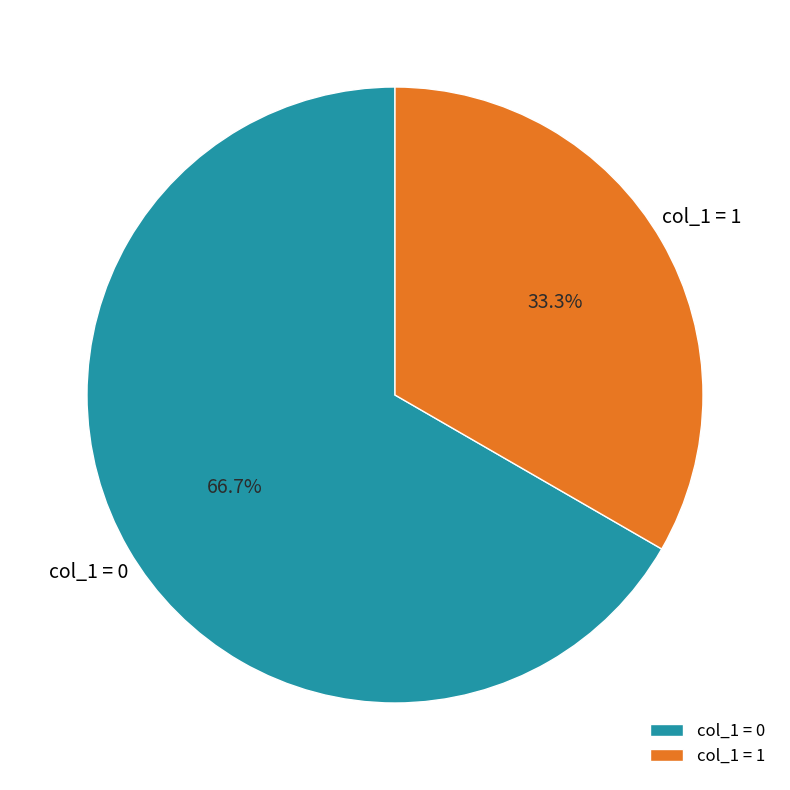

Between col_1 = 1 and col_1 = 0, which is larger?

col_1 = 0